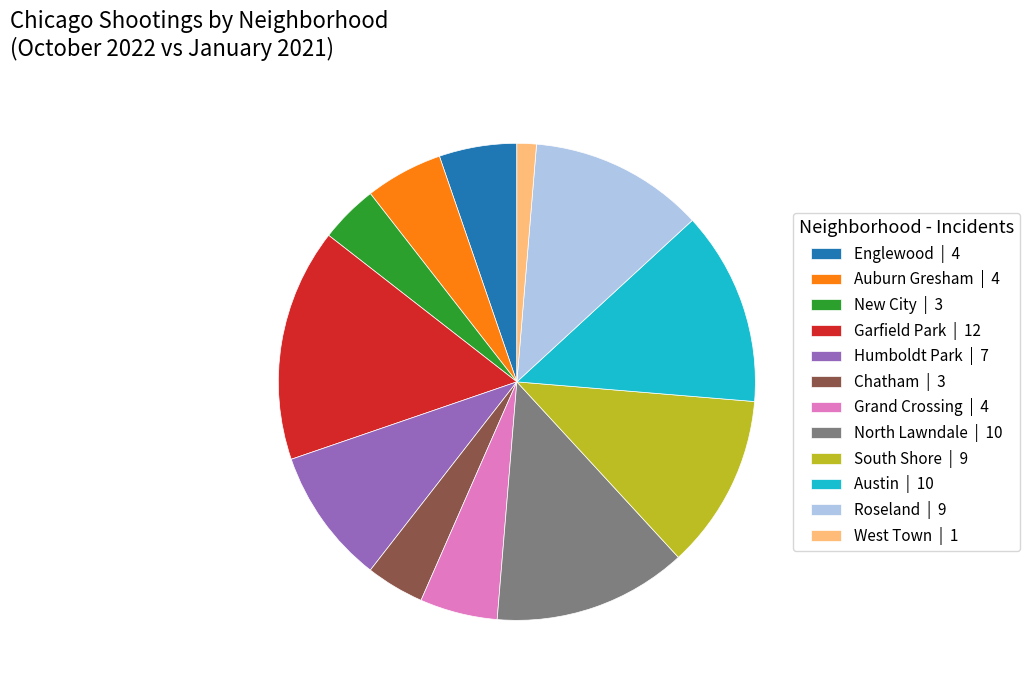

Do Auburn Gresham and Garfield Park together represent more than half of the pie?

No